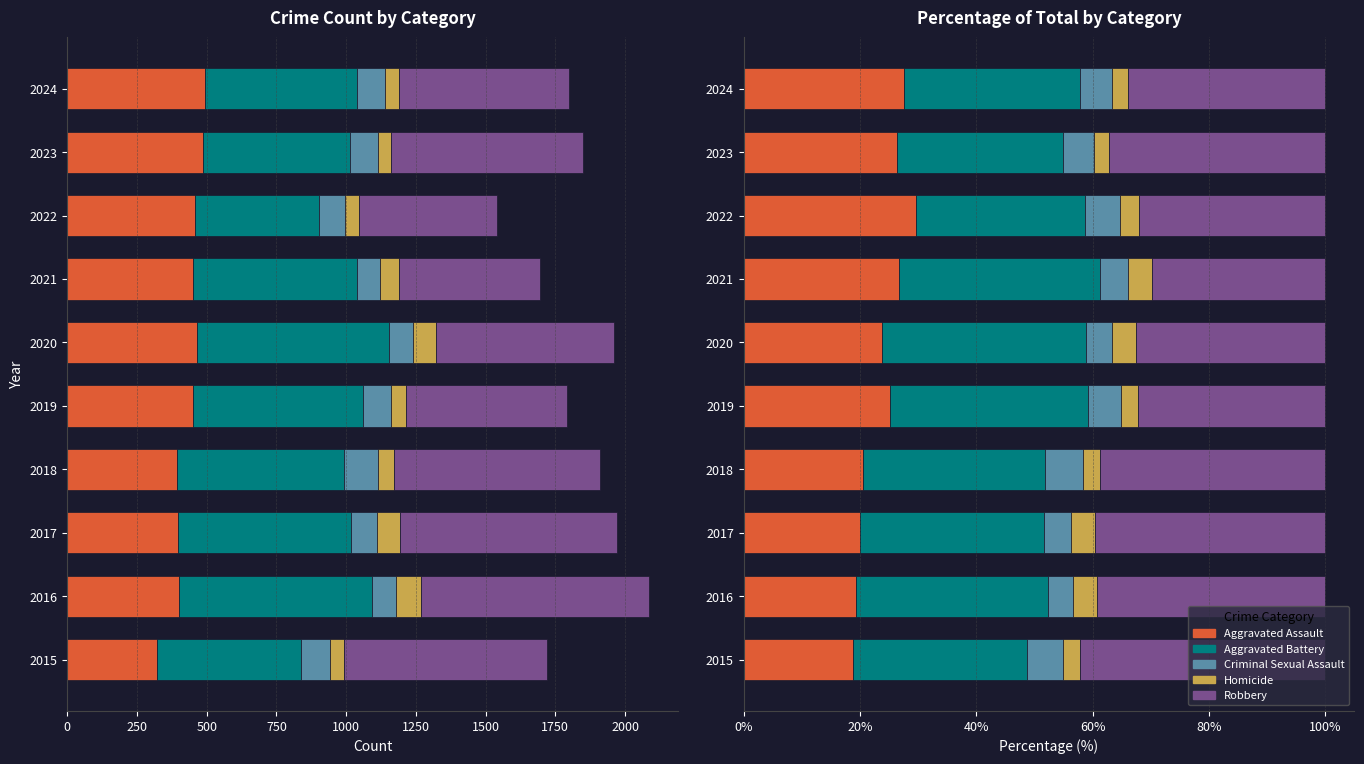

Does the chart contain any negative values?

No